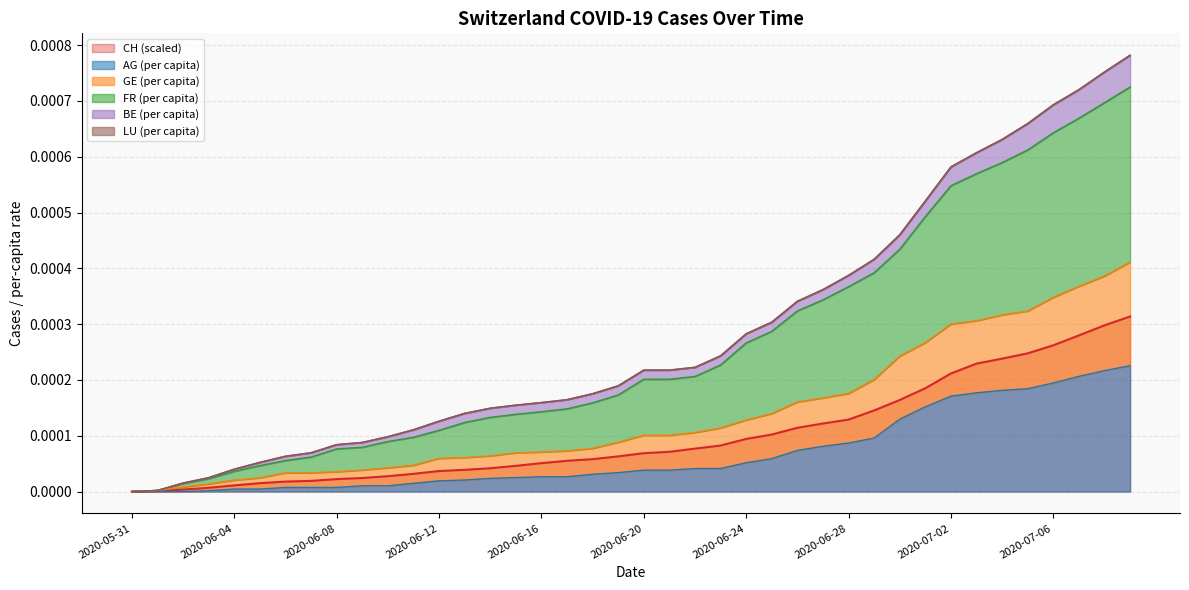

What is the label of the 12th point from the left?

2020-06-11